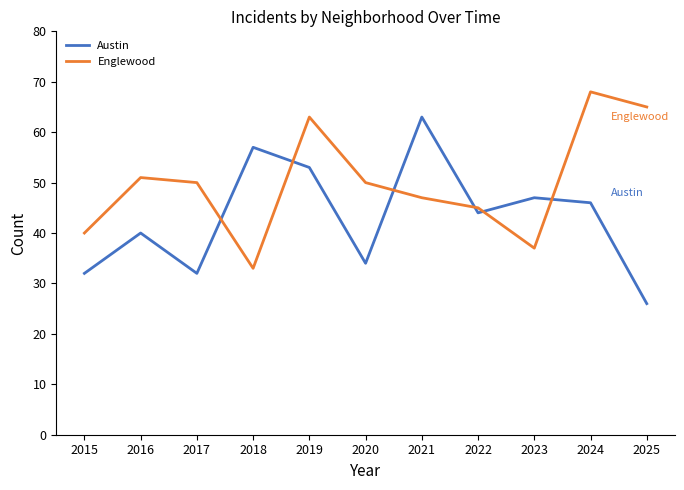

Which series changed the most between 2019 and 2022?

Englewood